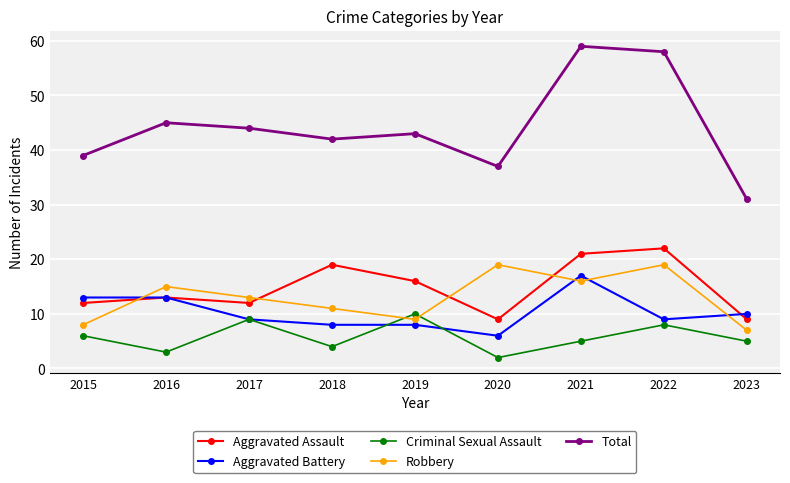

Which series has the largest range (max minus min)?

Total